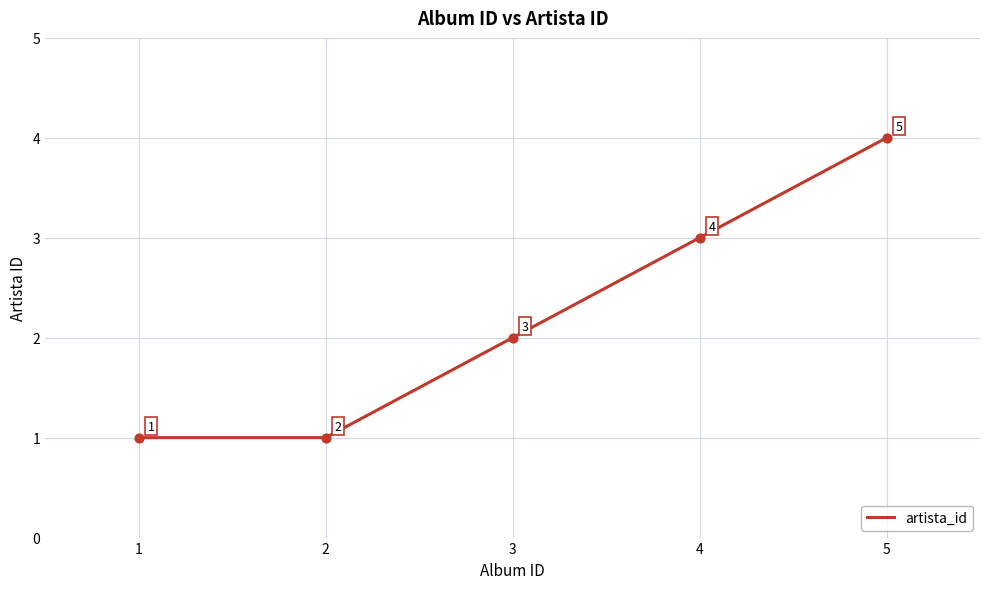

What is the change in value from 3 to 5?

+2